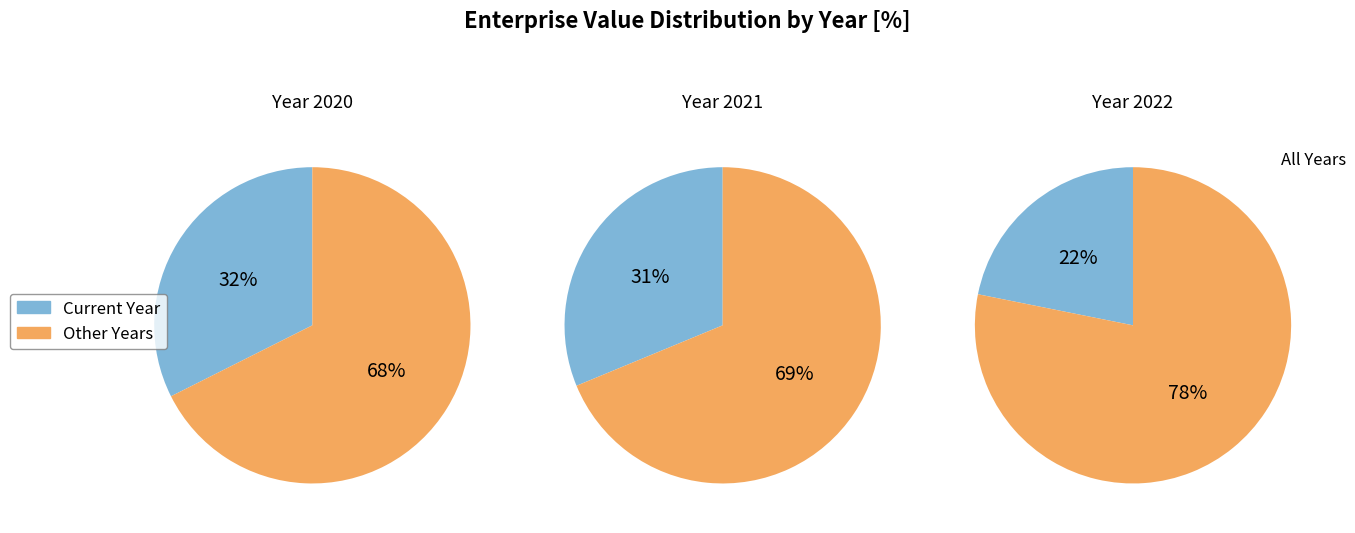

The 2022 slice represents 33% of the pie. True or false?

False